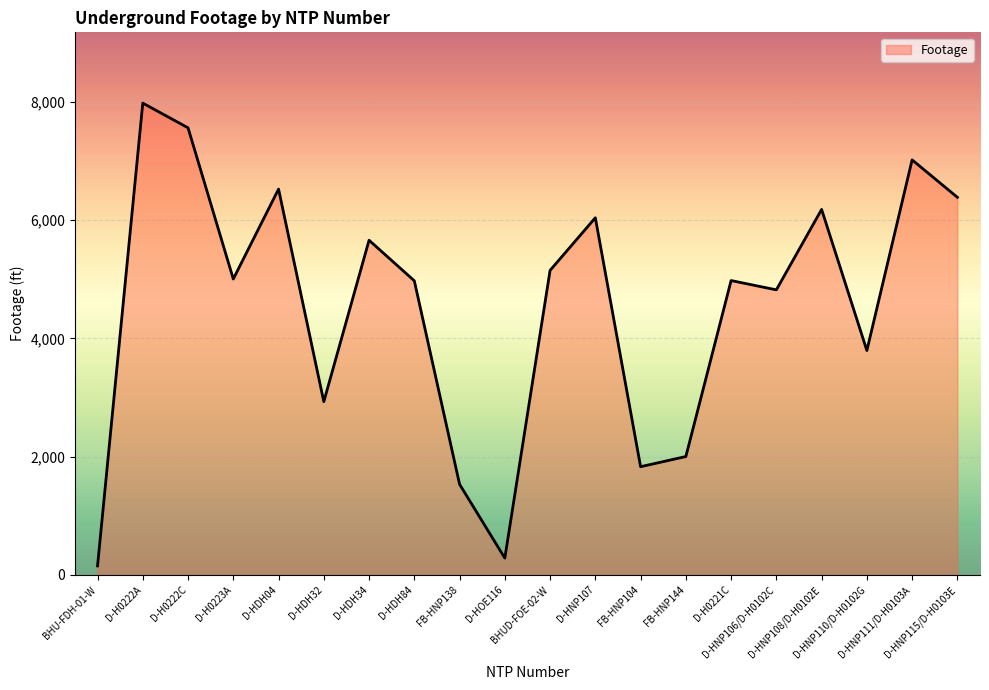

Is it true that the value at BHUD-FOE-02-W is 5151?

True